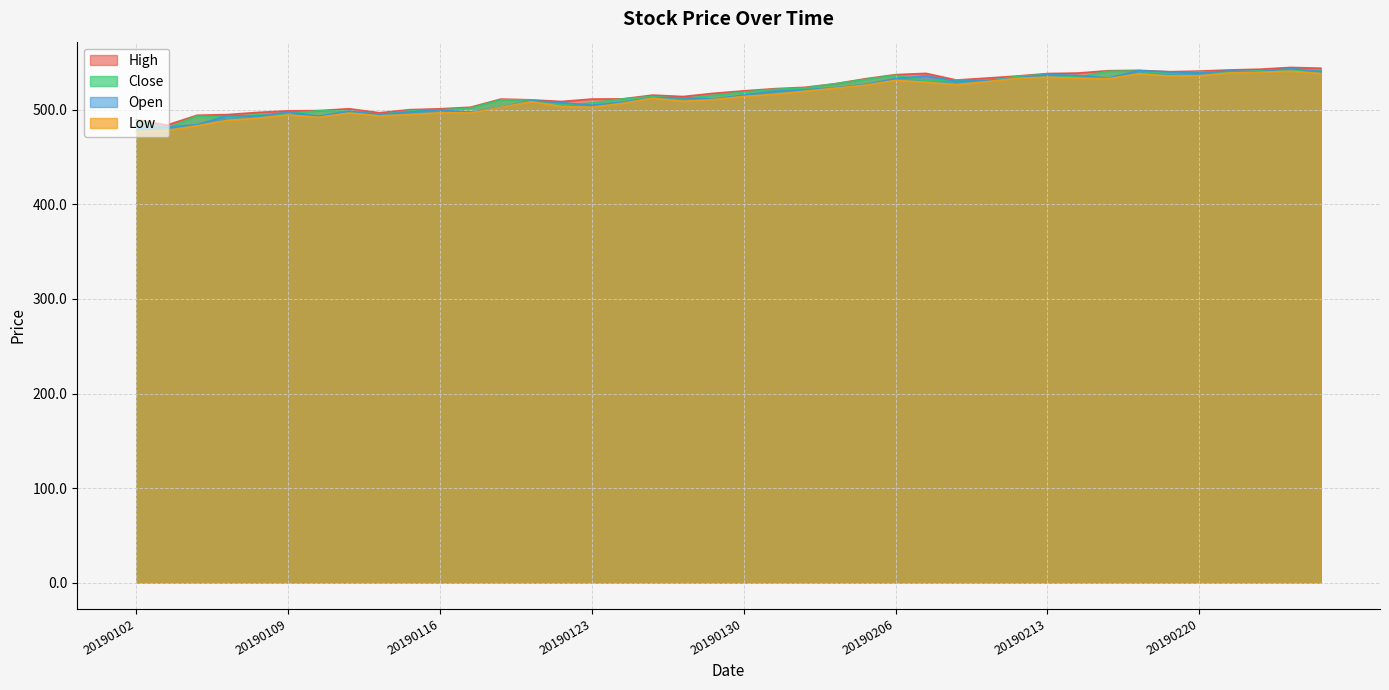

True or false: Open has more than 2 points higher than both neighbors.

True